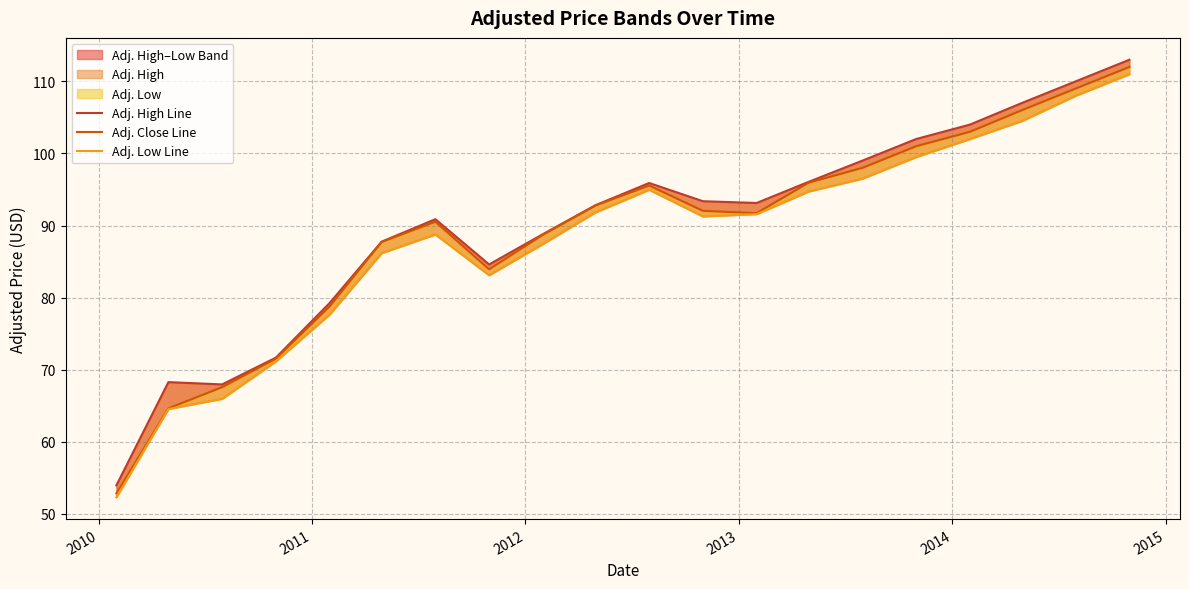

Which series has the largest total across all categories?

Adj. High Line